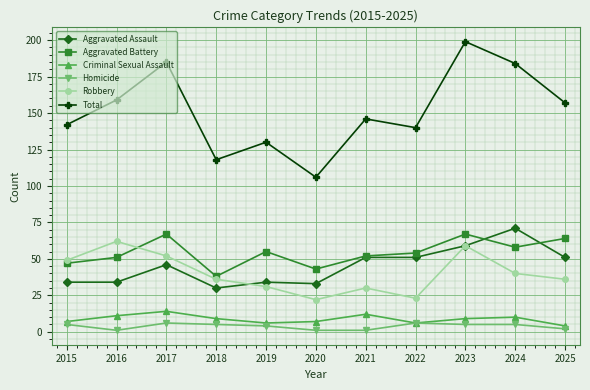

Which series has the largest range (max minus min)?

Total